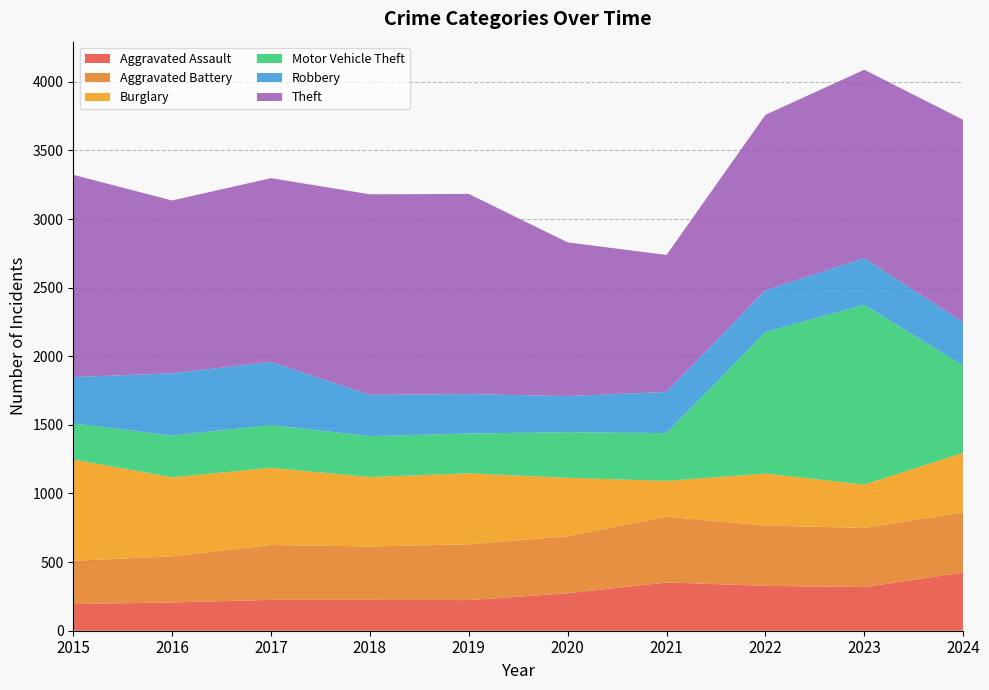

Reading left to right, transcribe all the data shown in this chart.

Aggravated Assault: 2015=194	2016=206	2017=225	2018=225	2019=223	2020=273	2021=352	2022=327	2023=318	2024=424
Aggravated Battery: 2015=316	2016=336	2017=400	2018=389	2019=407	2020=416	2021=479	2022=439	2023=431	2024=439
Burglary: 2015=738	2016=576	2017=562	2018=506	2019=517	2020=425	2021=261	2022=379	2023=316	2024=433
Motor Vehicle Theft: 2015=263	2016=304	2017=312	2018=298	2019=290	2020=333	2021=348	2022=1031	2023=1310	2024=636
Robbery: 2015=337	2016=454	2017=460	2018=301	2019=287	2020=263	2021=300	2022=304	2023=340	2024=315
Theft: 2015=1474	2016=1259	2017=1339	2018=1461	2019=1459	2020=1120	2021=998	2022=1279	2023=1373	2024=1476